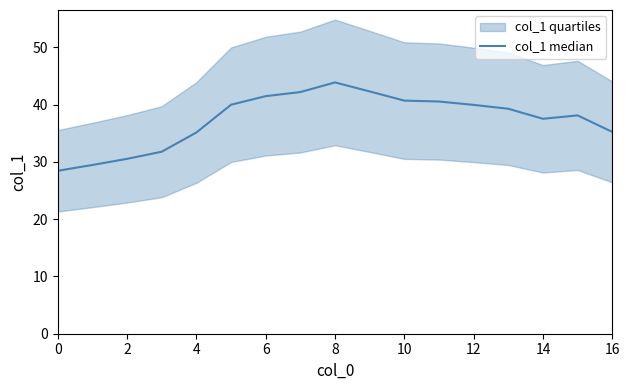

Reading left to right, list all the values displayed in this chart.

28.4	29.5	30.5	31.8	35.1	40.0	41.5	42.2	43.9	42.3	40.7	40.5	39.9	39.3	37.5	38.1	35.2